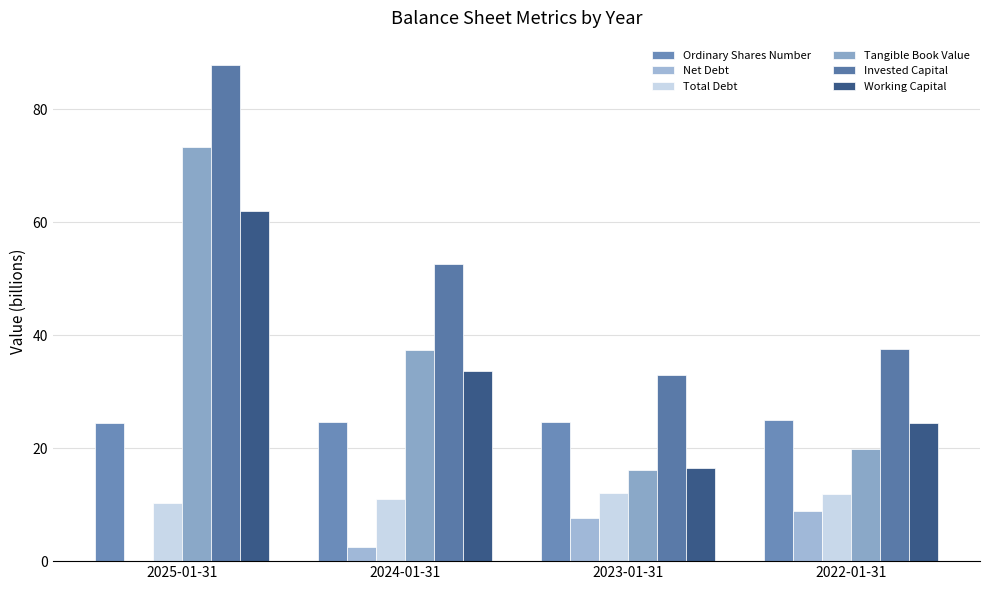

What is the sum of the Invested Capital values at 2024-01-31 and 2025-01-31?

140.5